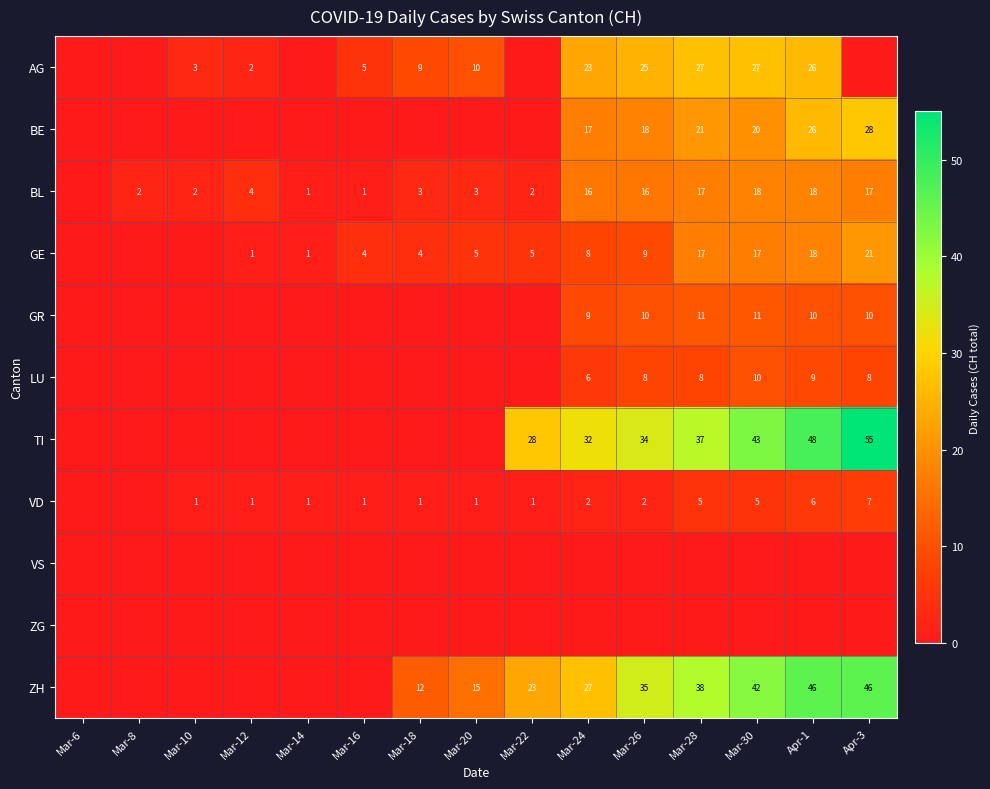

What is the difference between the VD values at Mar-18 and Apr-3?

6